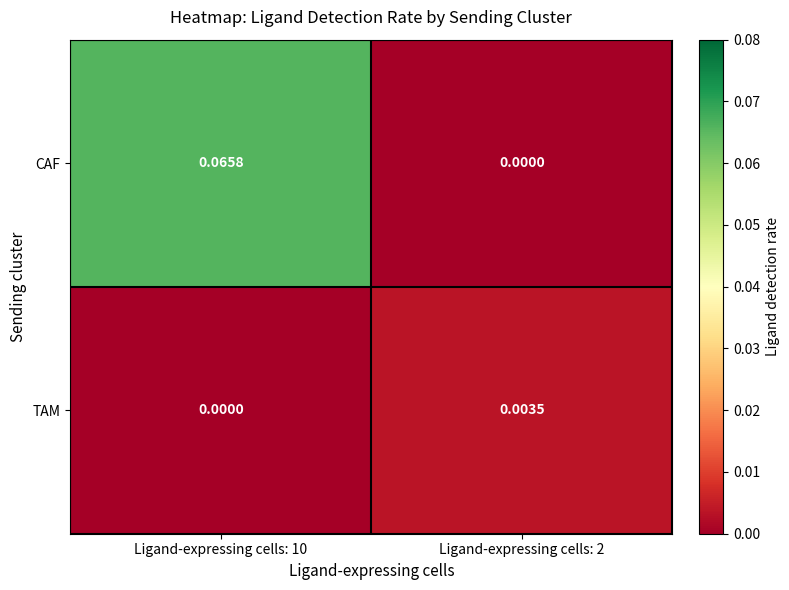

List the series in order of their peak value, highest first.

CAF, TAM